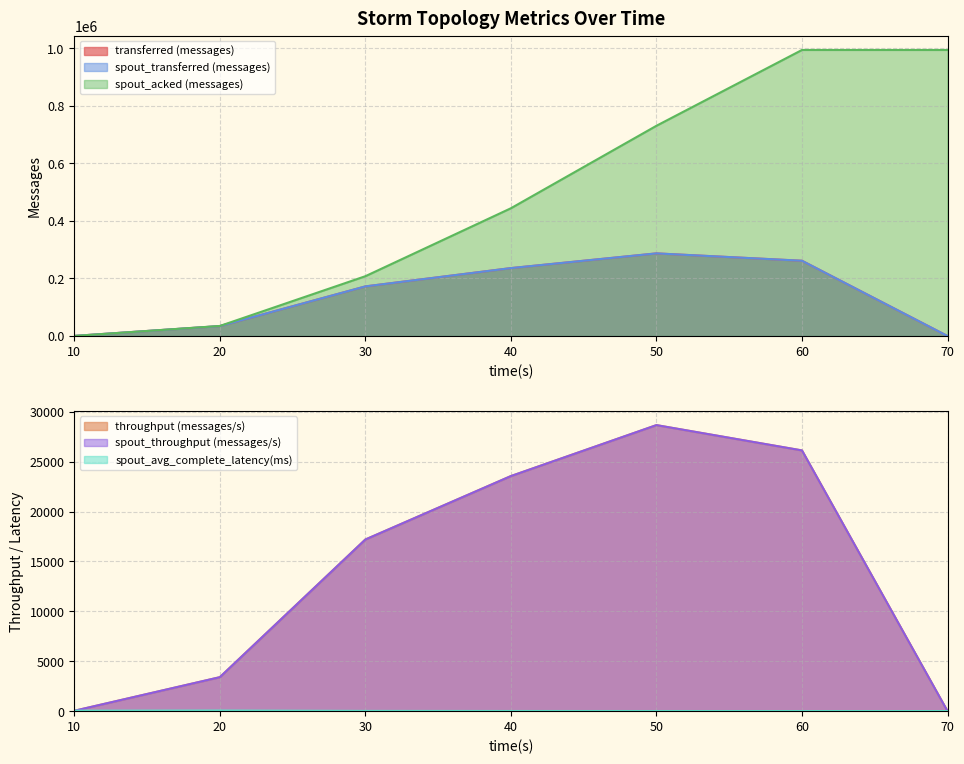

What are all the series names shown in the legend?

transferred (messages), spout_transferred (messages), spout_acked (messages), throughput (messages/s), spout_throughput (messages/s), spout_avg_complete_latency(ms)